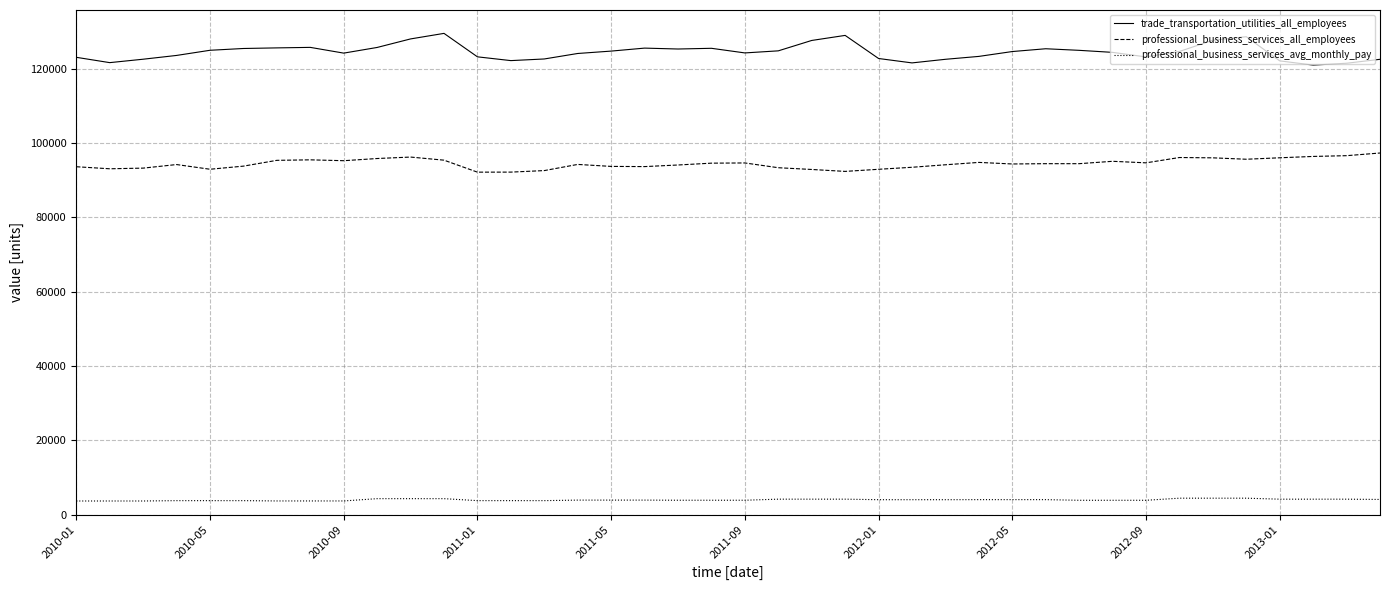

What is the lowest value of the professional_business_services_all_employees series?

92141